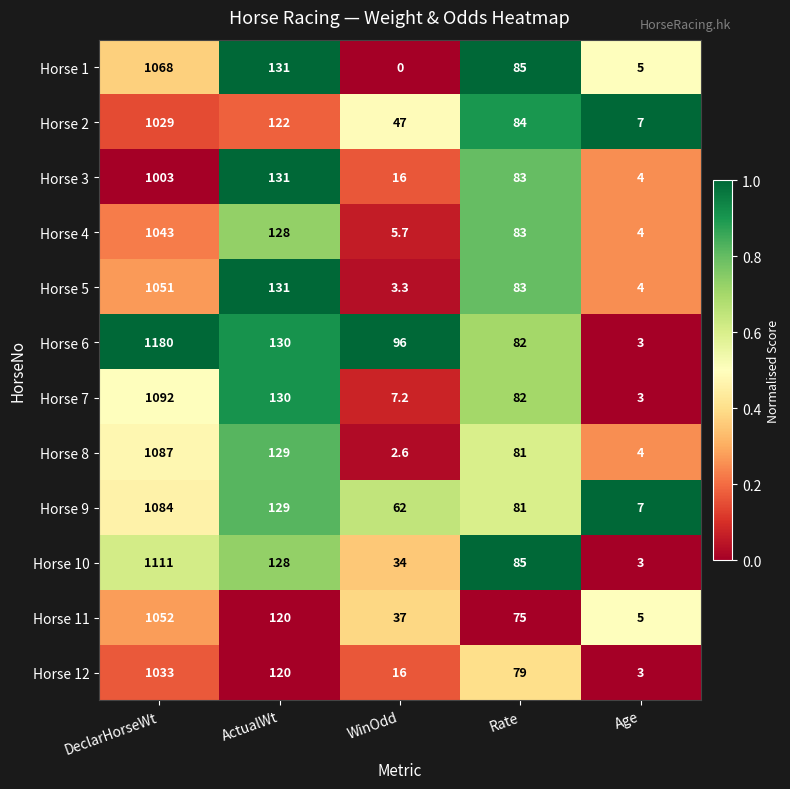

Read the Horse 7 value at ActualWt.

130.0